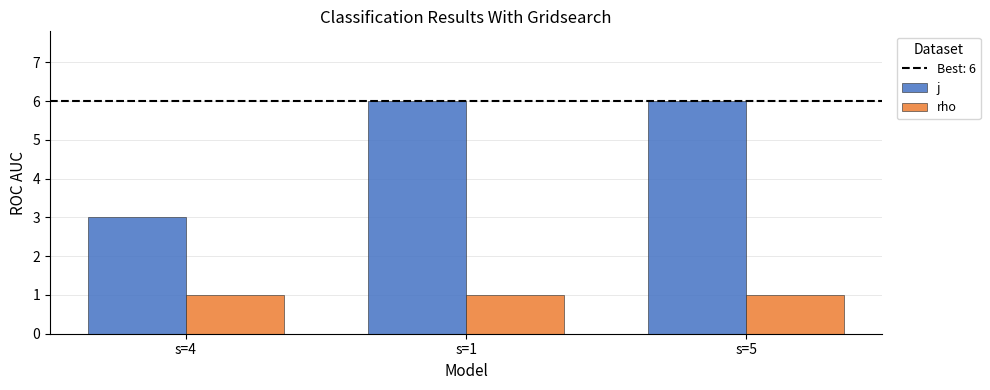

Are the bars grouped side by side (vs. stacked)?

Yes